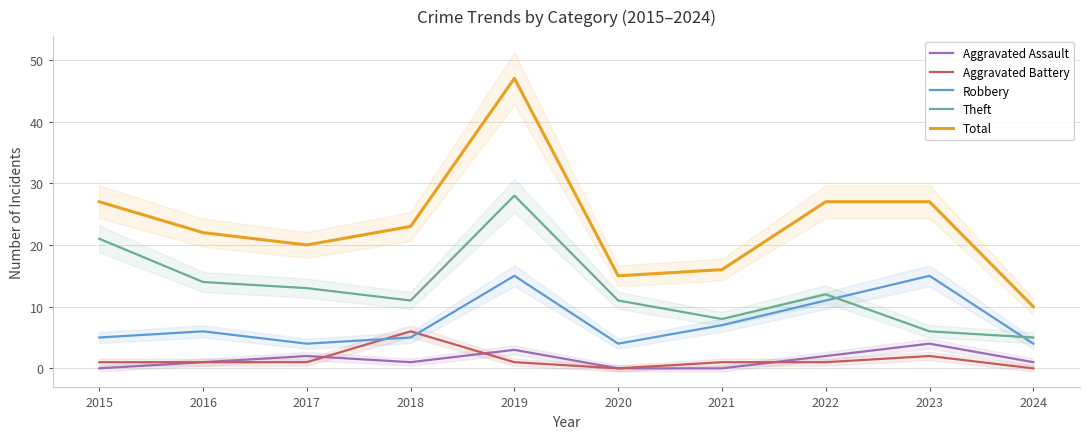

At which label does Theft reach its peak?

2019